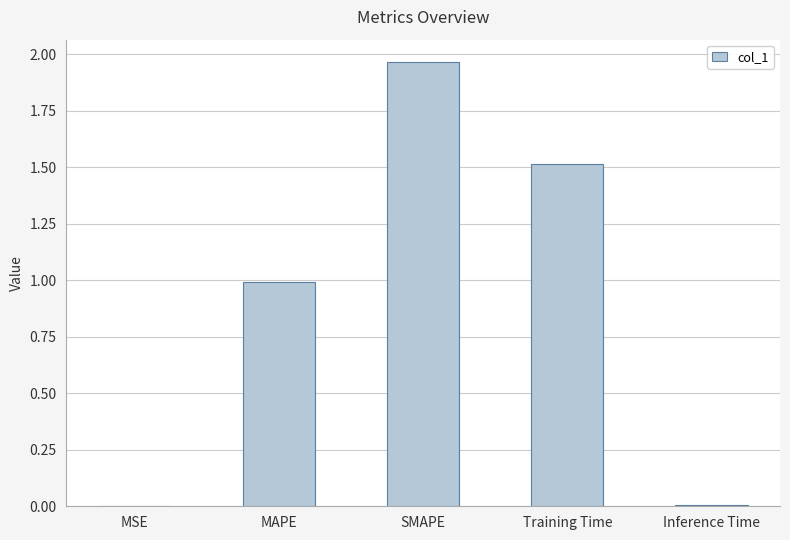

What is the change in value from Training Time to Inference Time?

-1.5